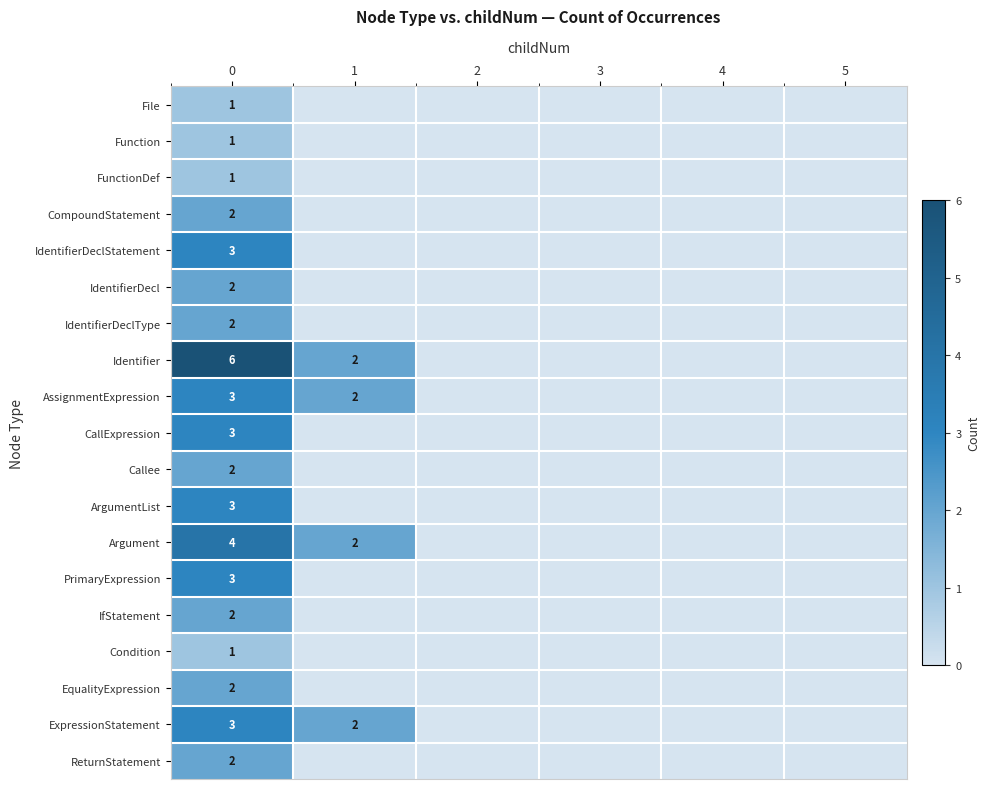

The value of Function at 0 is 2. True or false?

False